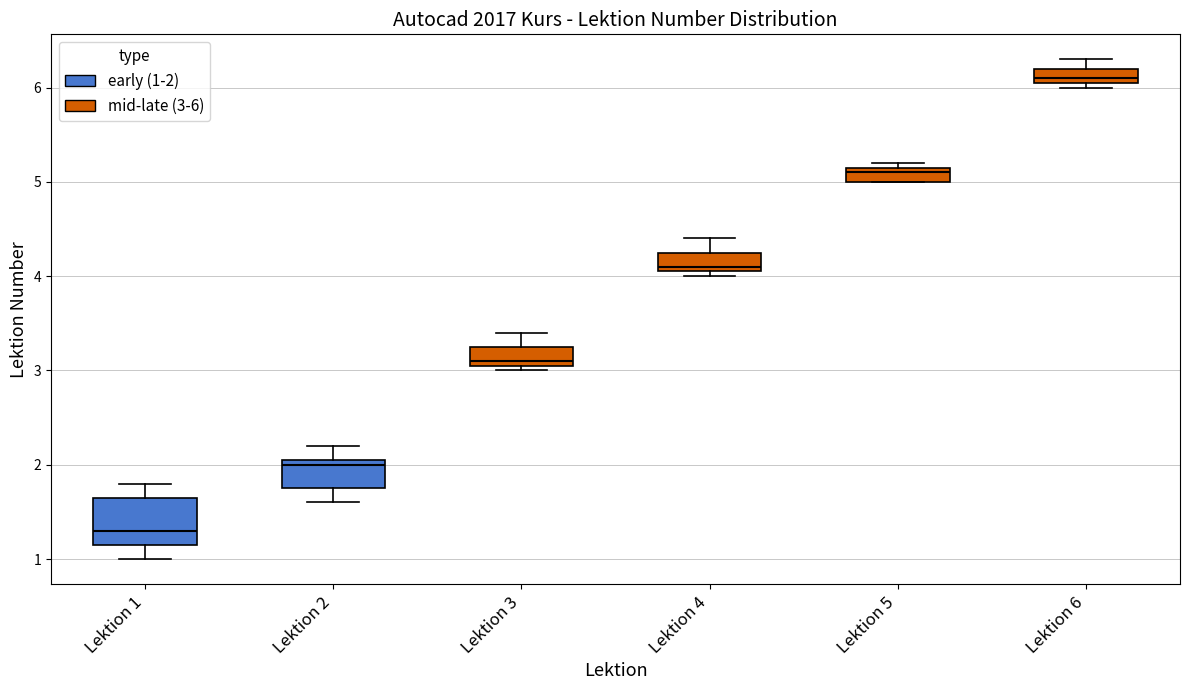

Which box is the tallest, from its lower edge to its upper edge?

Lektion 1